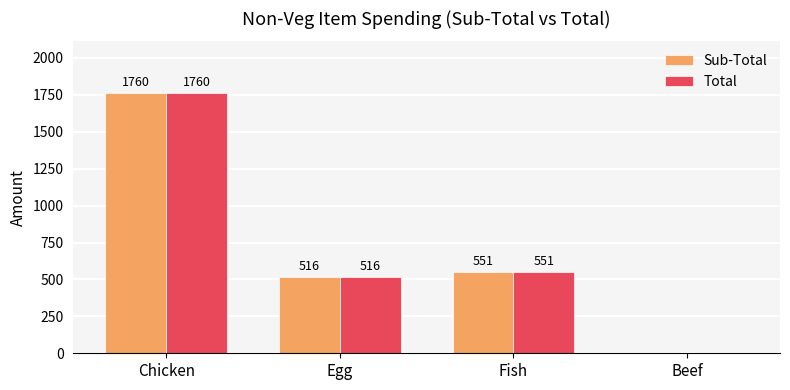

The value of Sub-Total at Chicken is 2988. True or false?

False